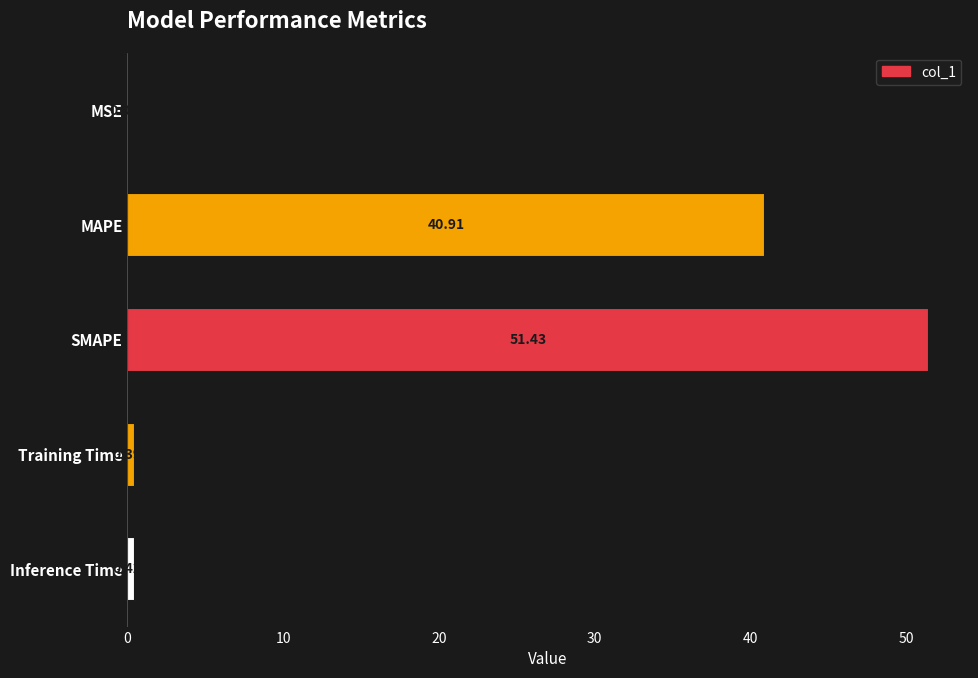

At which label is the value closest to 25?

MAPE